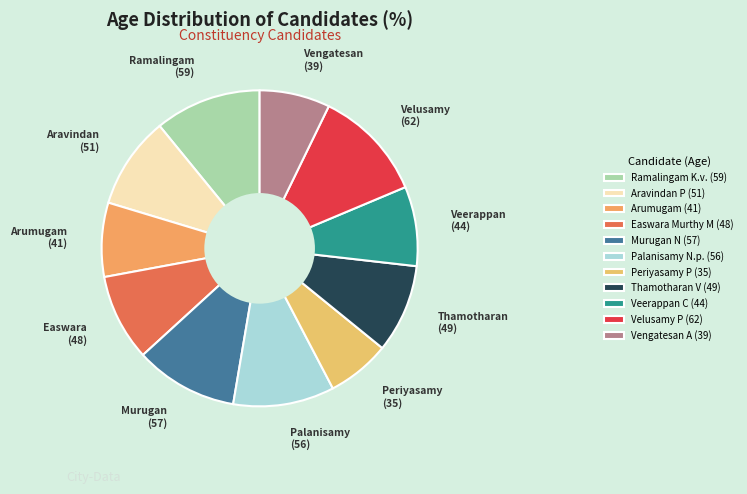

Count the number of slices in the pie.

11